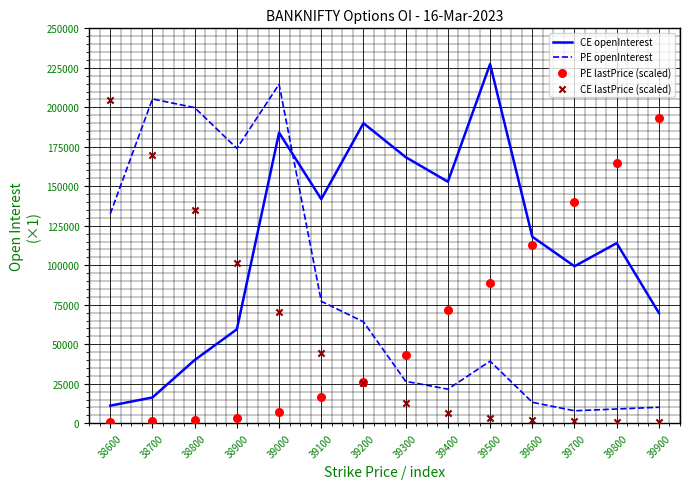

At which category is the sum across all series the highest?

39000